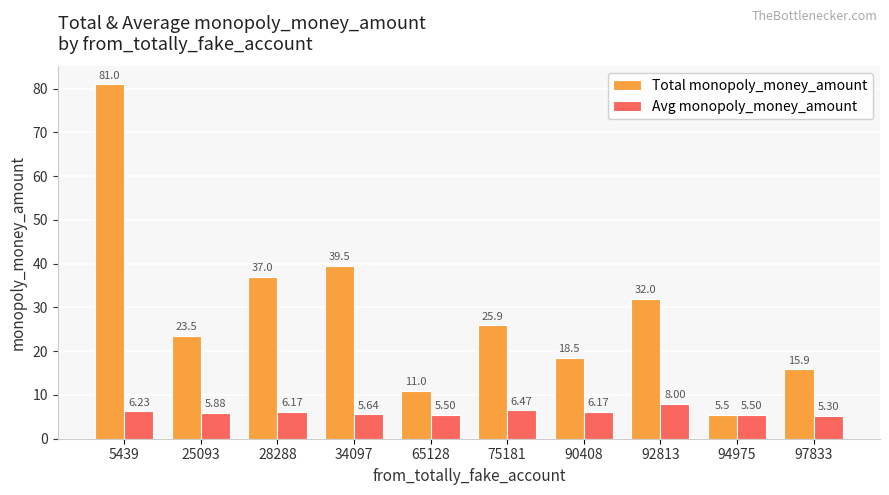

What is the value of the Total monopoly_money_amount bar at the 8th from the left?

32.0